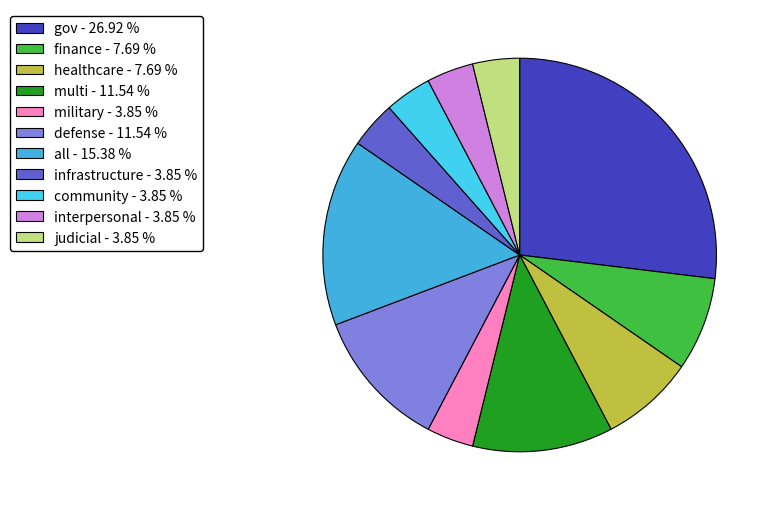

To the nearest percent, what is the difference between the largest and smallest slice percentages?

23%